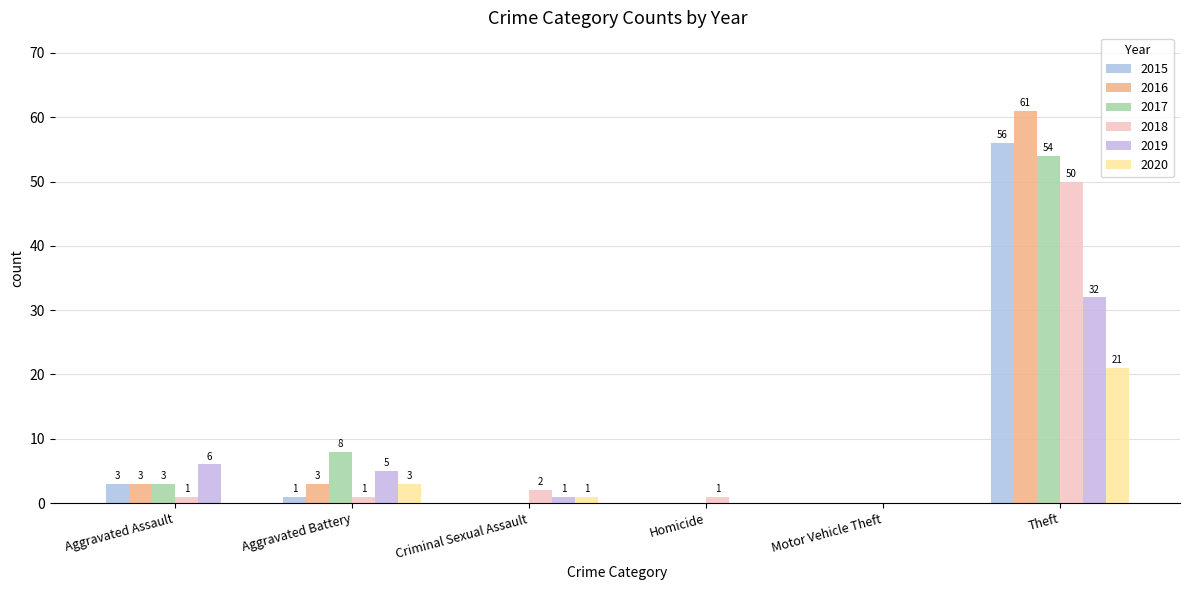

How many values in 2017 are above zero?

3